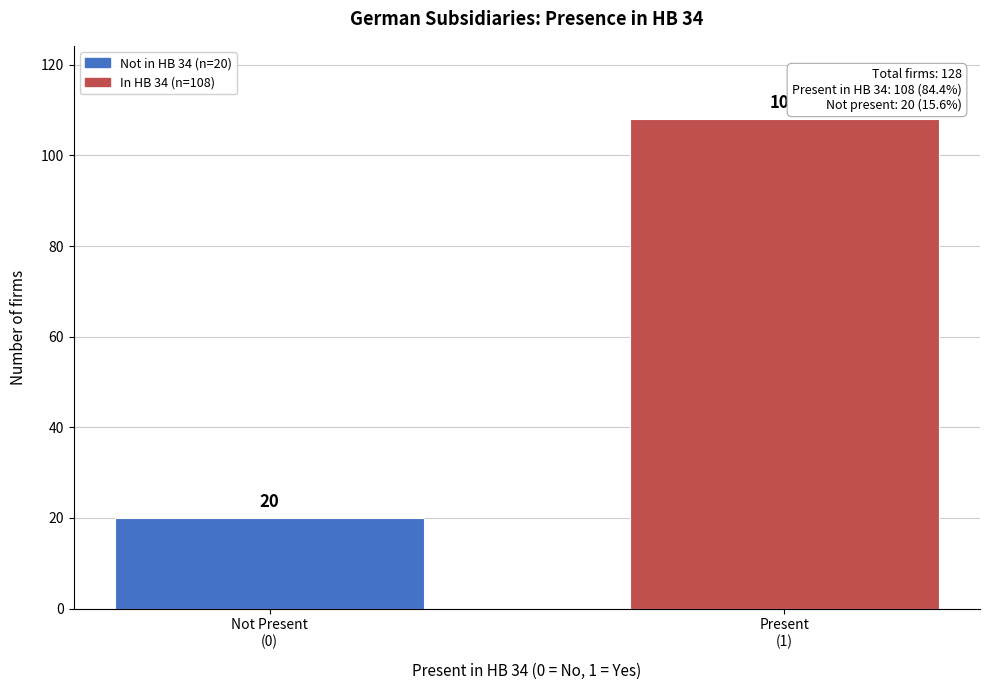

Reading left to right, what are all the values shown in this chart?

20	108